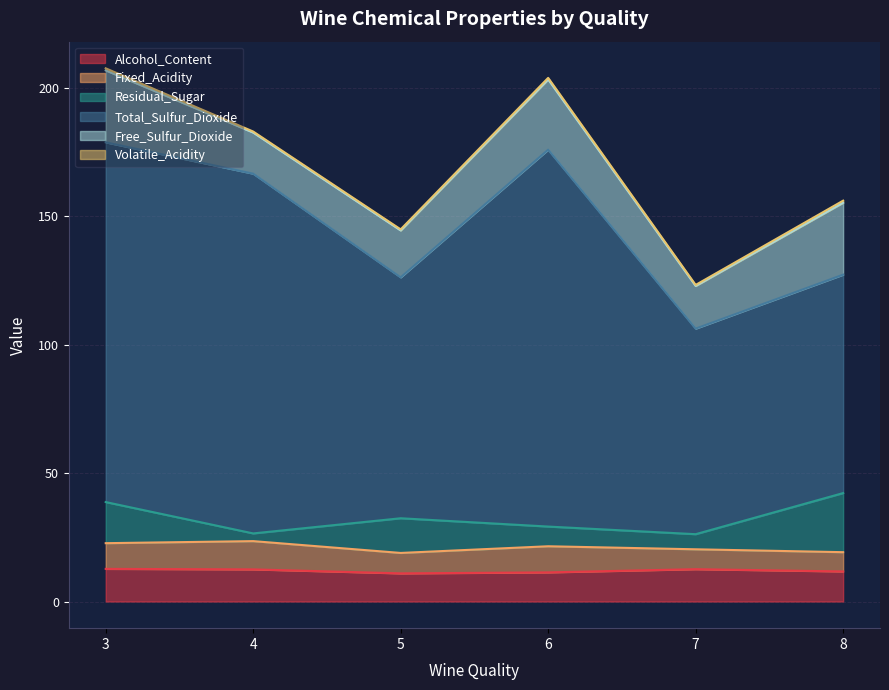

Where is the first local maximum for Total_Sulfur_Dioxide?

4